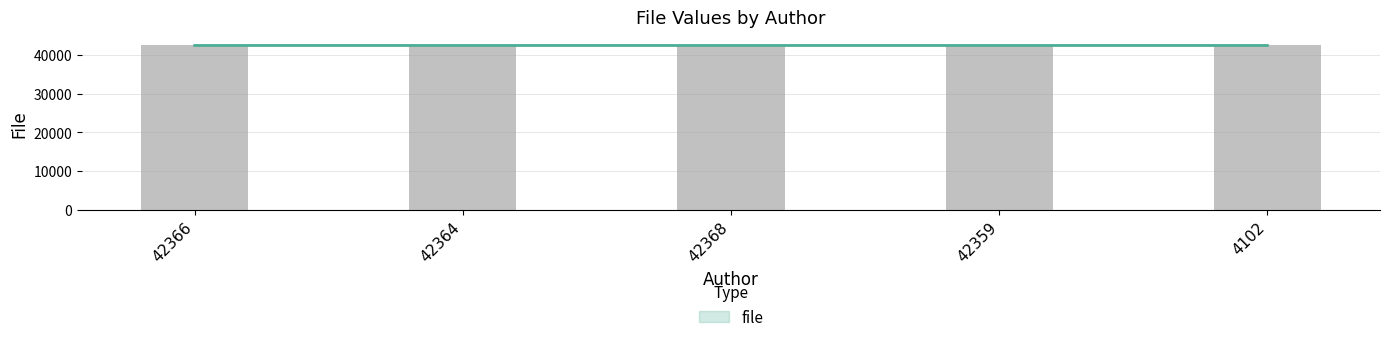

Rank the categories by value from highest to lowest.

42366, 42368, 4102, 42359, 42364